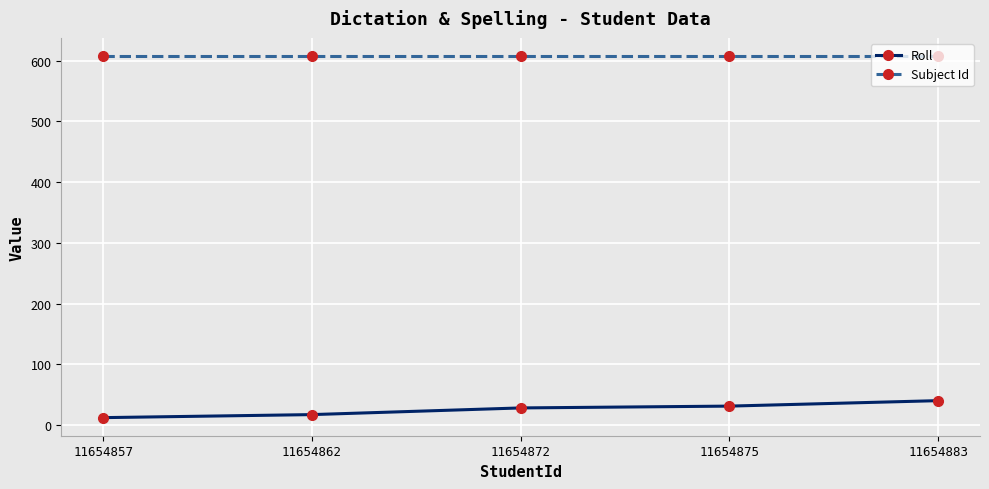

Between 11654862 and 11654872, which series saw the biggest shift?

Roll